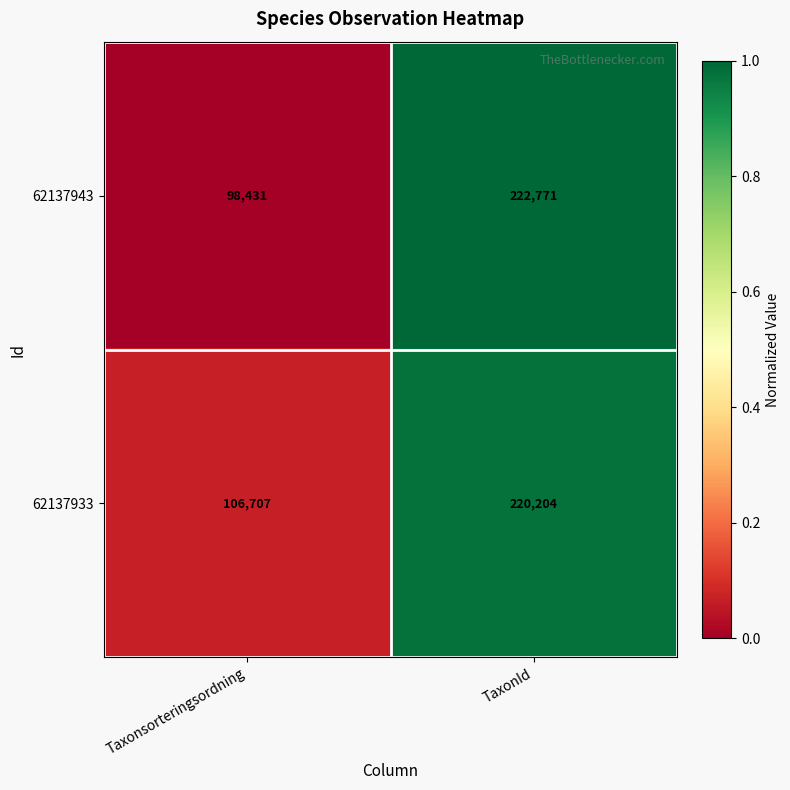

Rank the series by their maximum value, from lowest to highest.

62137933, 62137943